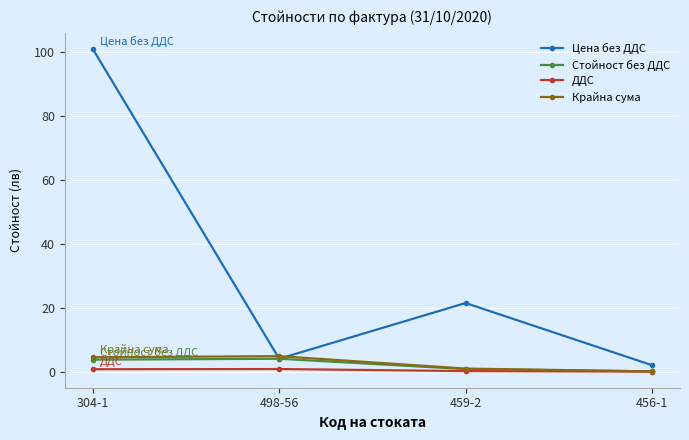

Which series has the largest range (max minus min)?

Цена без ДДС